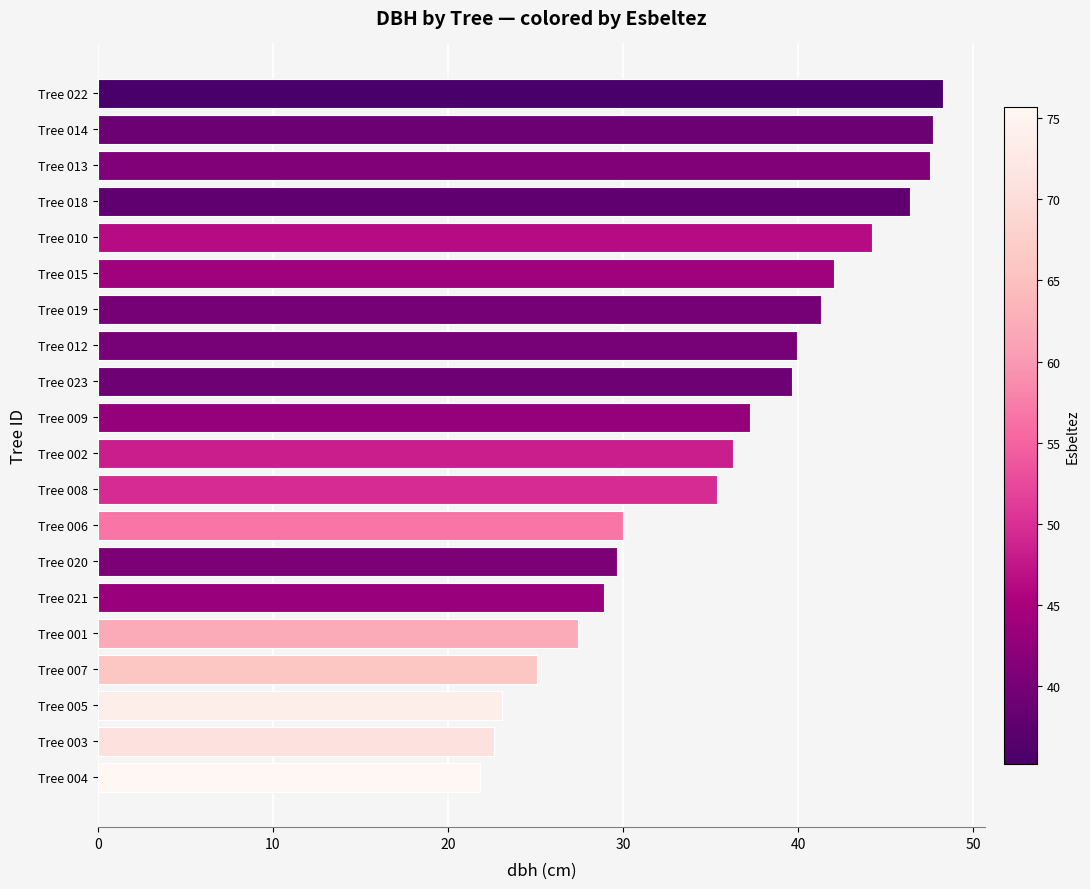

How many data points does each series have?

20